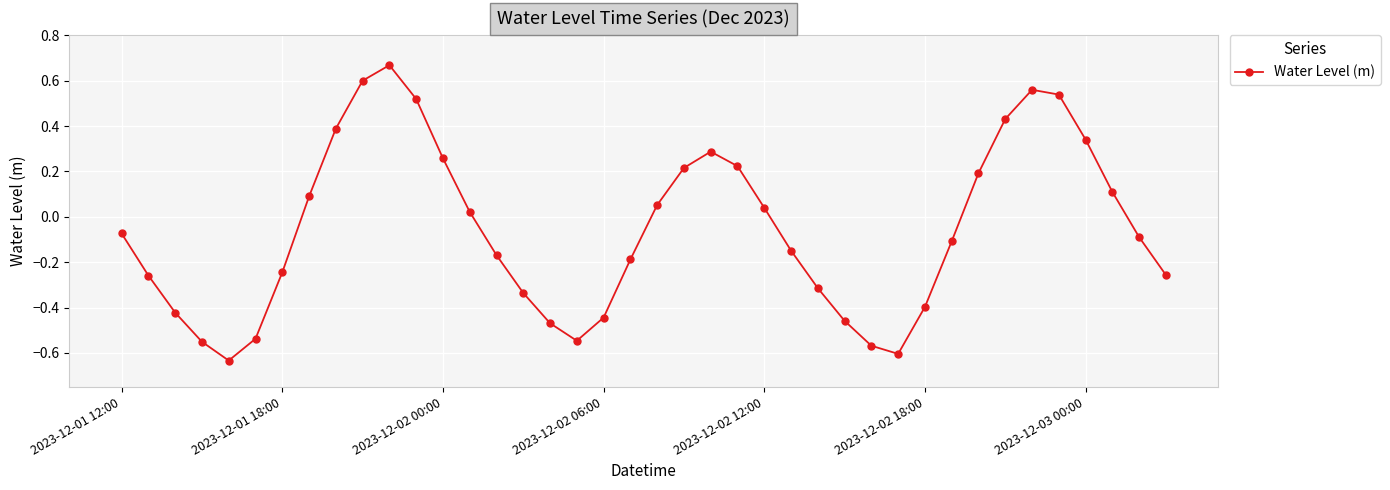

True or false: the data has more than 0 interior local peaks.

True